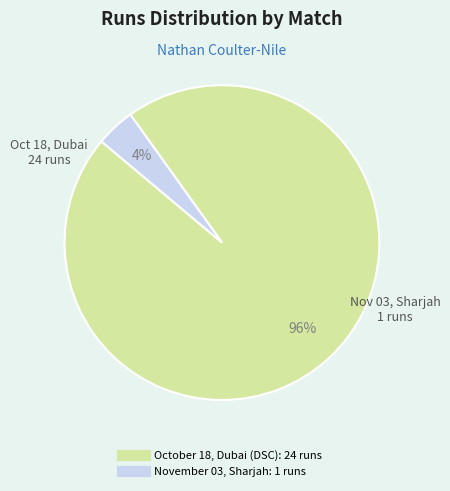

To the nearest percent, what percentage of the pie is November 03, Sharjah?

4%